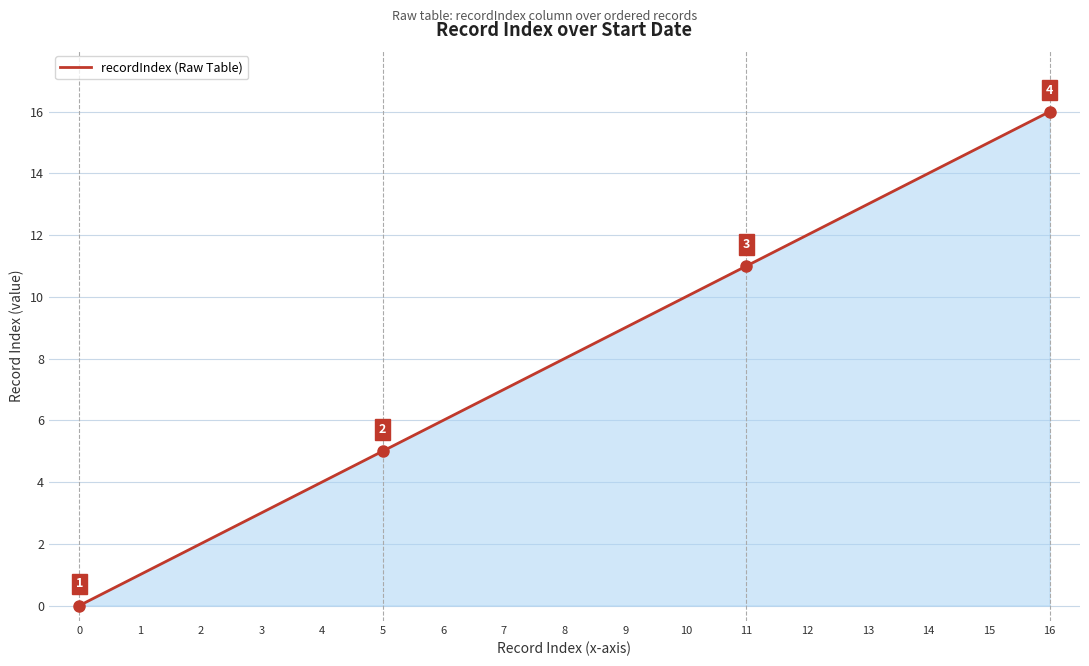

Between 10 and 6, which is larger?

10